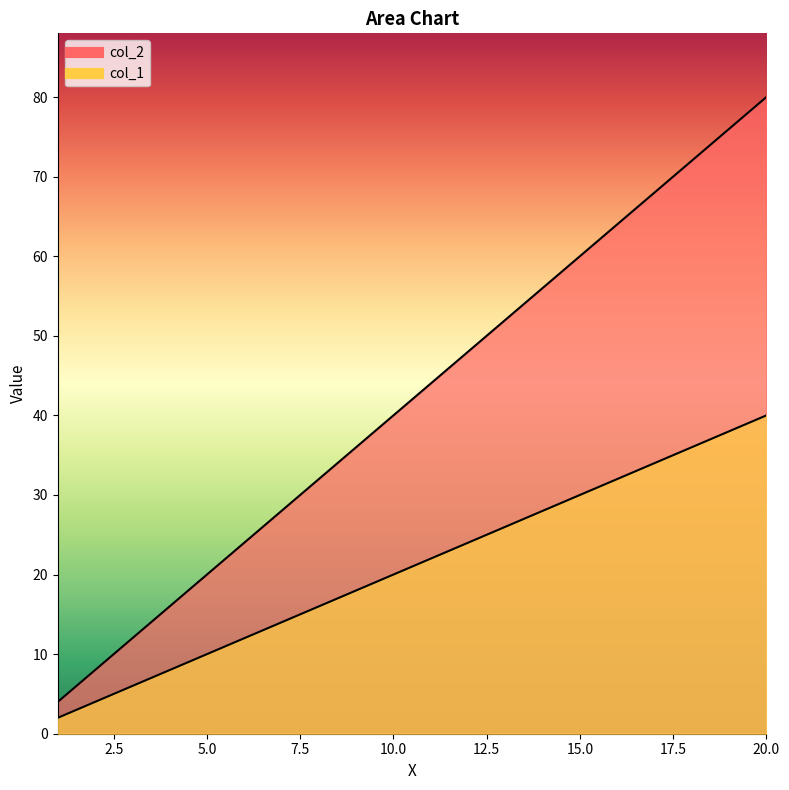

Which series changed the most between 1 and 10?

col_1